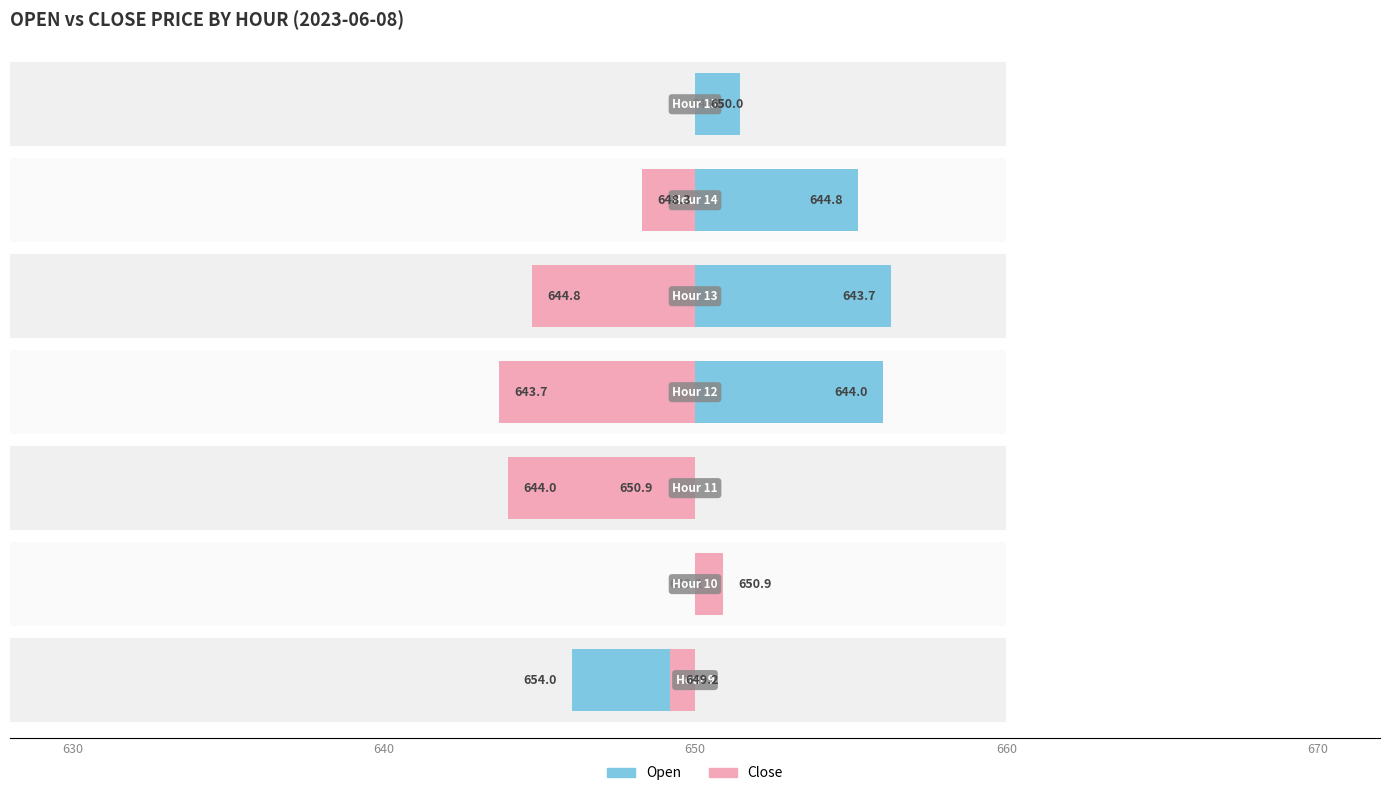

Rank the series by their maximum value, from lowest to highest.

Close, Open